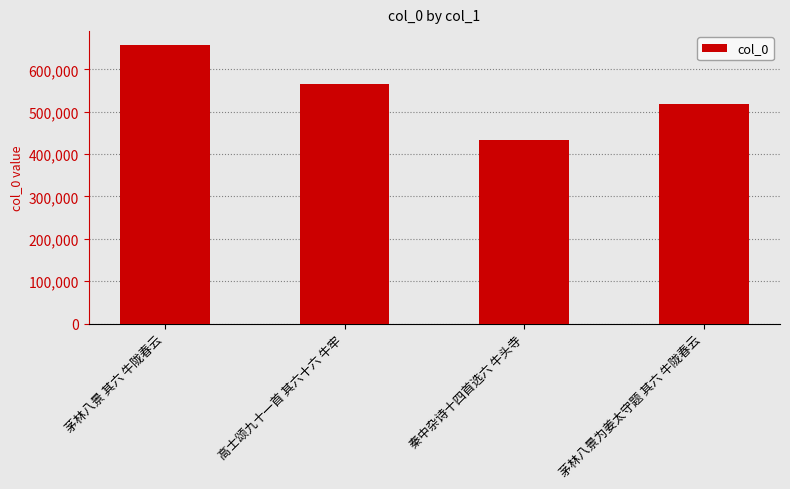

How many bars are there in total?

4